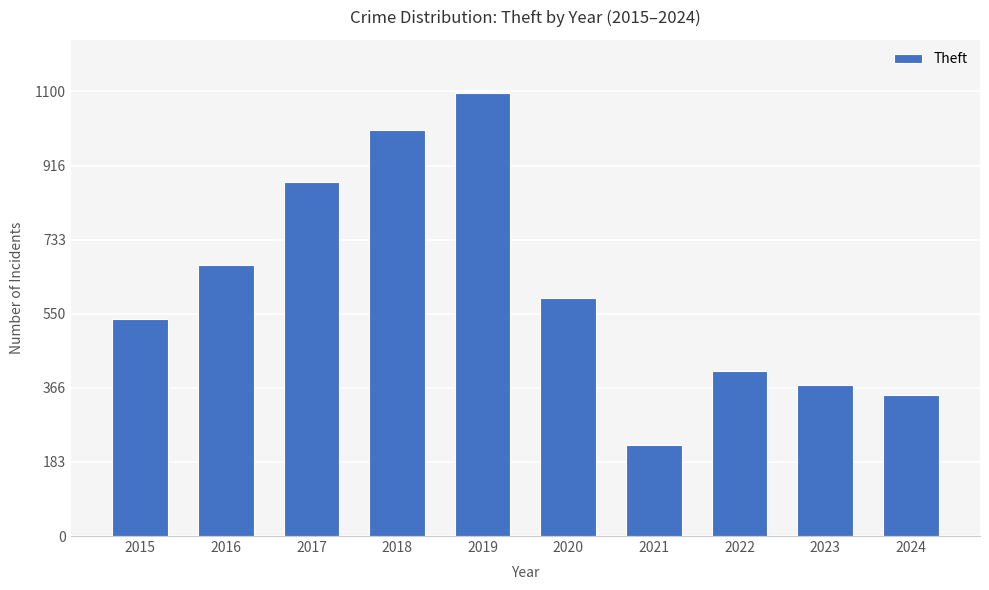

Which label corresponds to the largest value in the chart?

2019